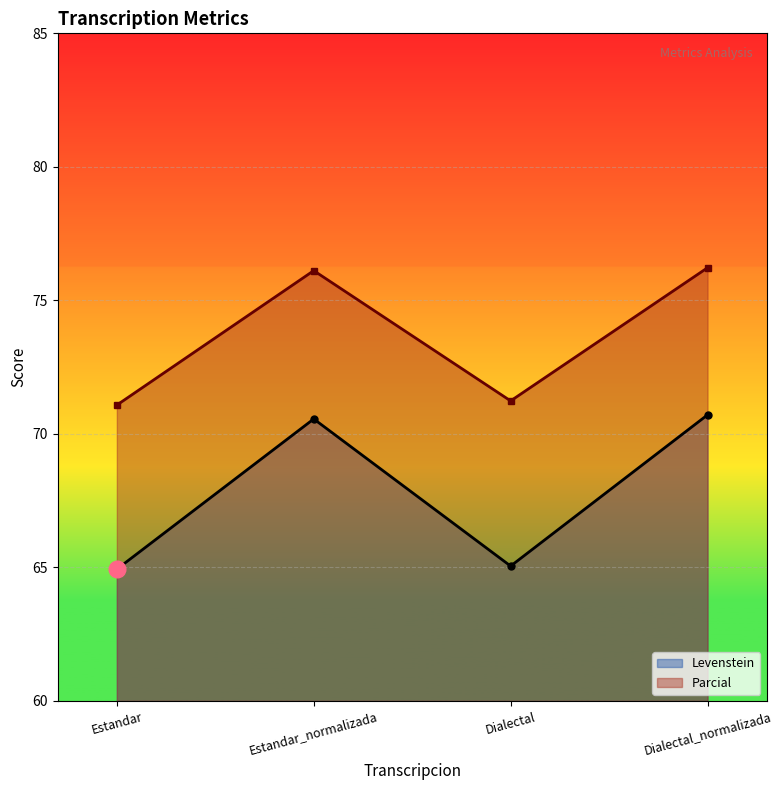

The value of Levenstein at Dialectal_normalizada is 70.7. True or false?

True